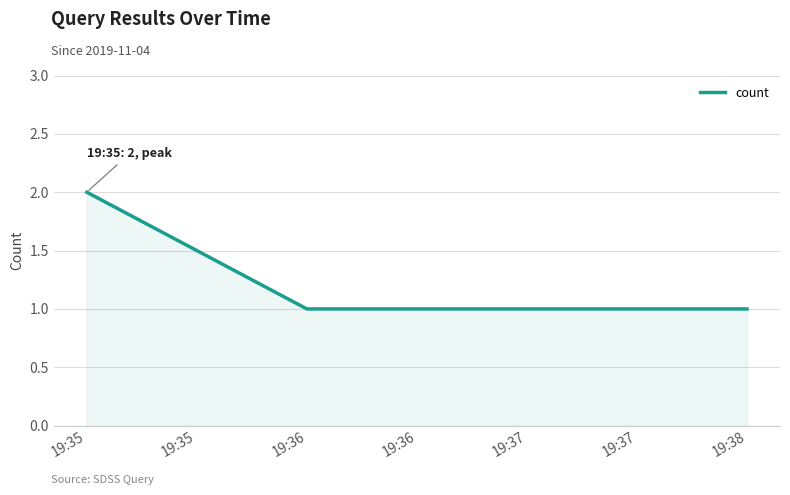

What is the sum of the values at 19:36 and 19:35?

3